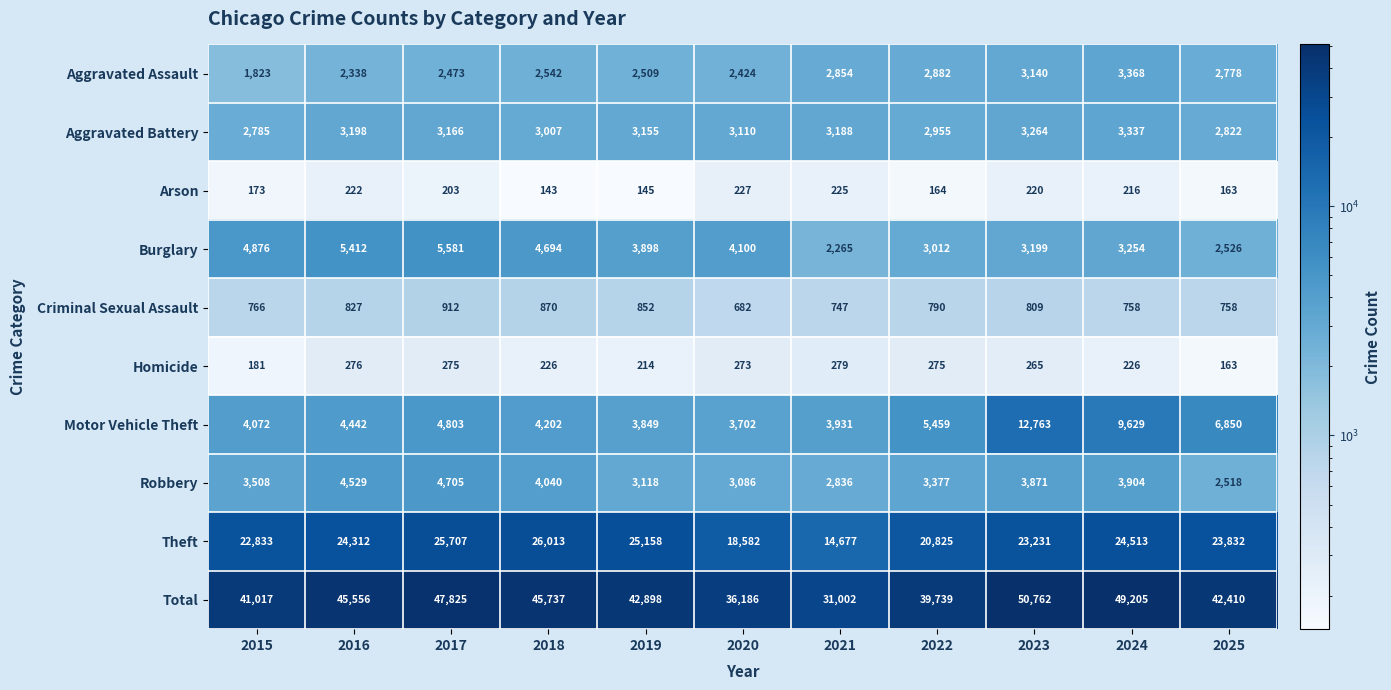

What is the sum of the Aggravated Battery values at 2018 and 2024?

6344